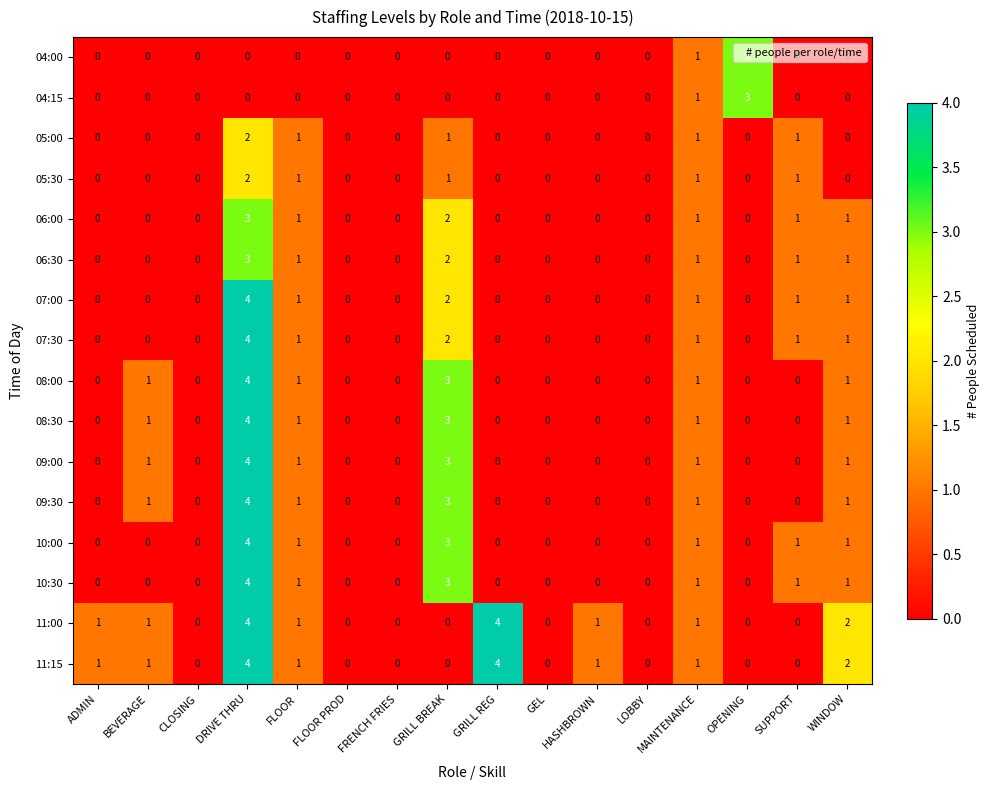

Count the 07:00 values in the range 0 to 1.

14